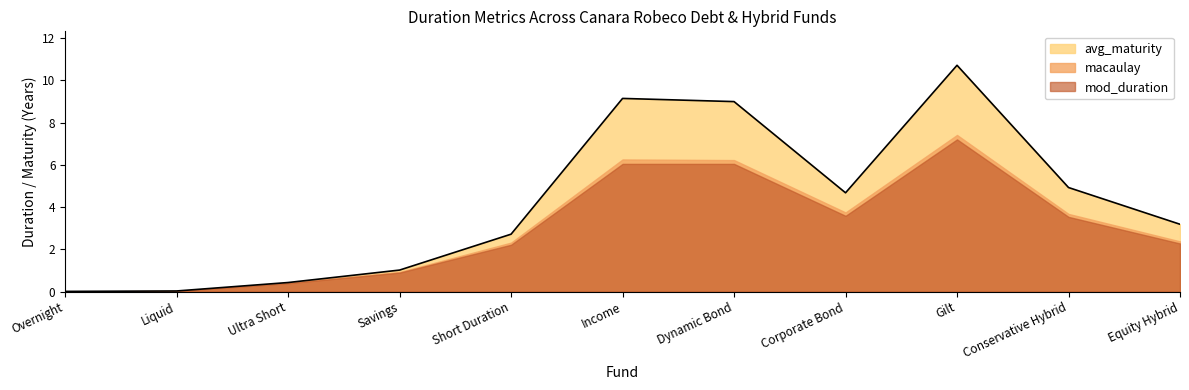

True or false: macaulay and mod_duration cross at least once.

False